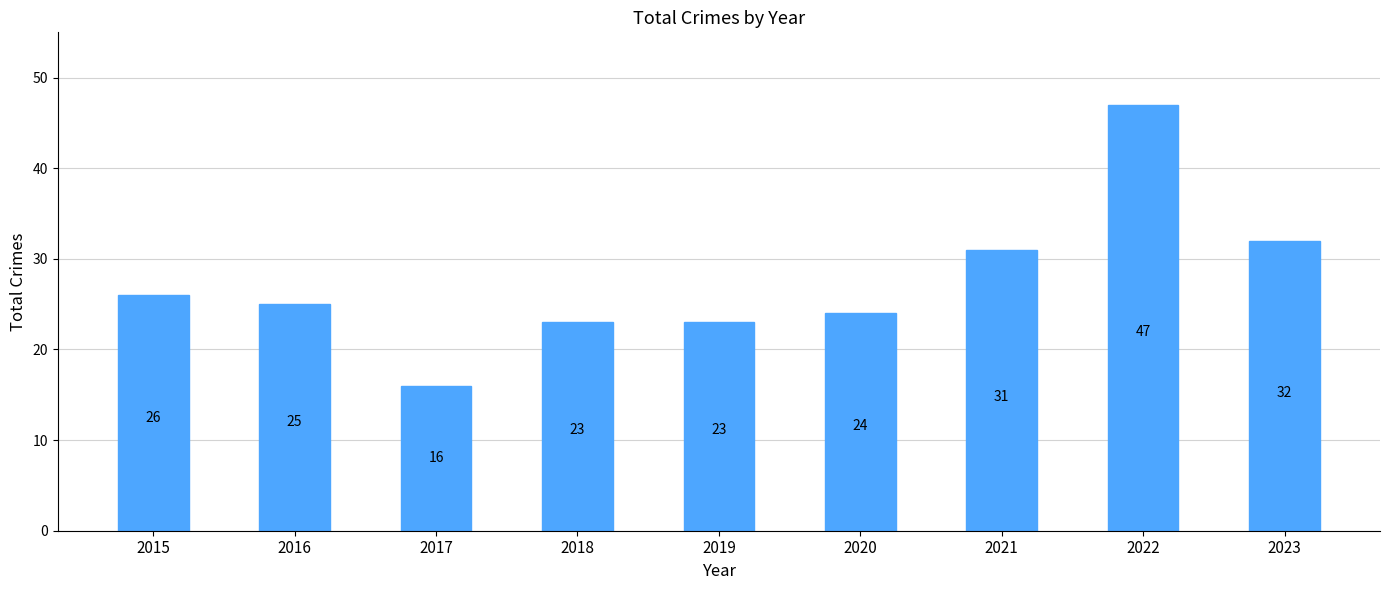

Which has a higher value, 2018 or 2023?

2023